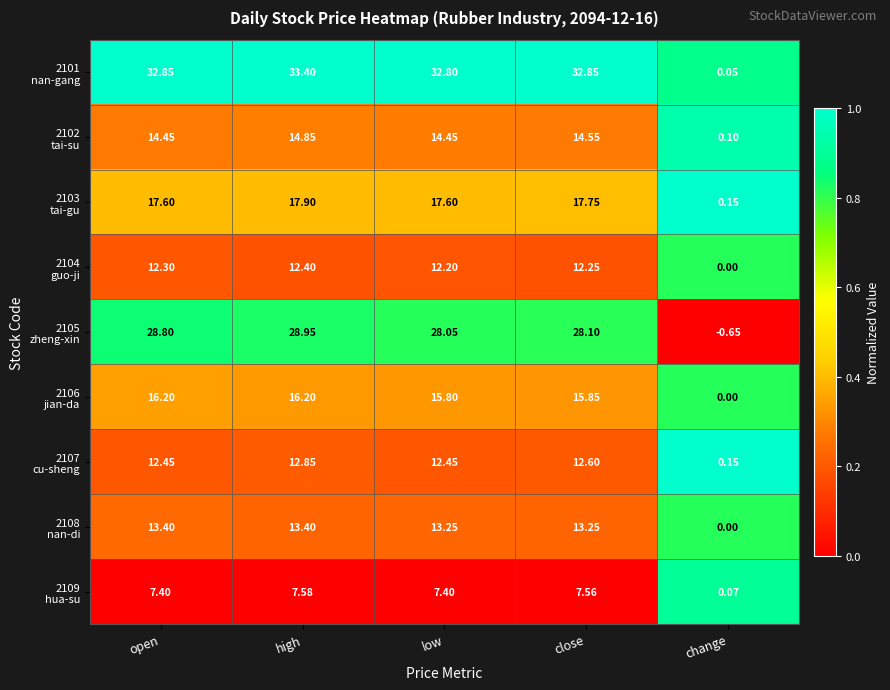

At which category does the chart reach its minimum across all series?

change